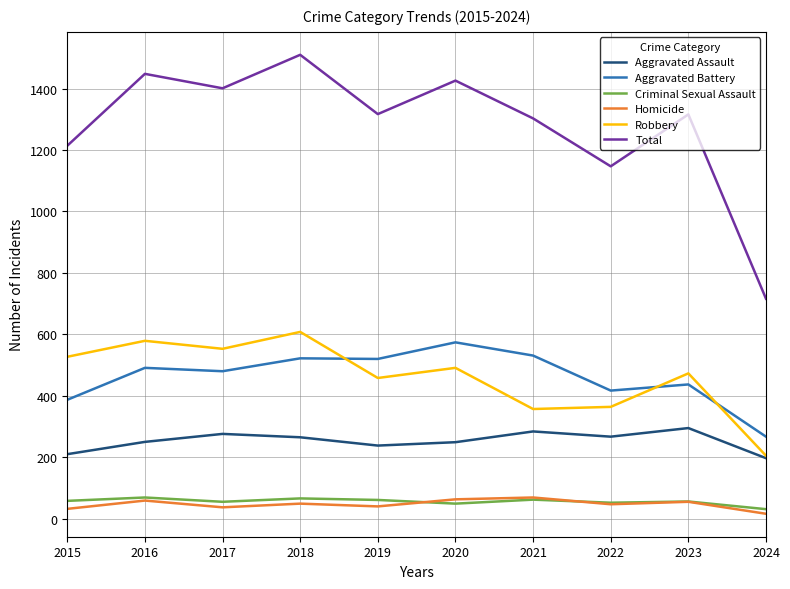

What is the approximate value of Aggravated Assault at 2024, to the nearest 5?

195